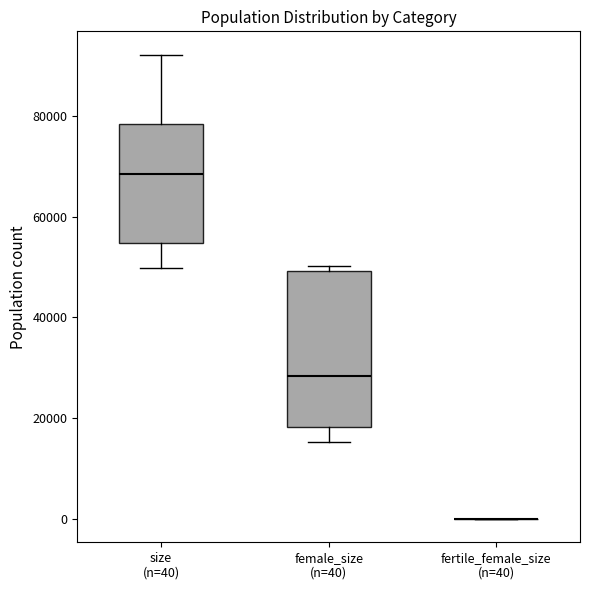

Reading left to right, read every box against the y-axis: the position of its median line, the range the box covers, and the ends of its whiskers. The values are not printed on the chart, so give them approximately, as read against the axis.

size (n=40): median 68000, box 54000 to 78000, whiskers 50000 to 92000
female_size (n=40): median 28000, box 18000 to 50000, whiskers 16000 to 50000 (just above the box's upper edge)
fertile_female_size (n=40): box collapsed to a line at 0, whiskers 0 to 0